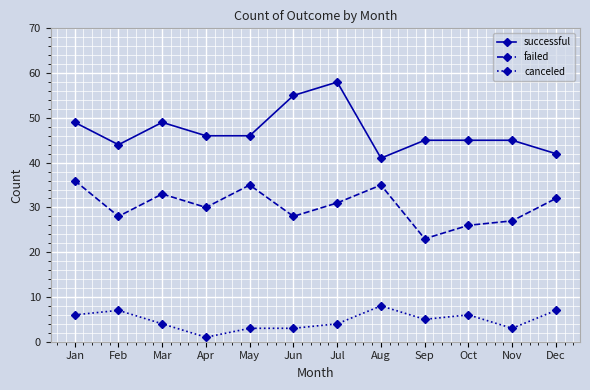

List the series in order of their overall mean, lowest first.

canceled, failed, successful